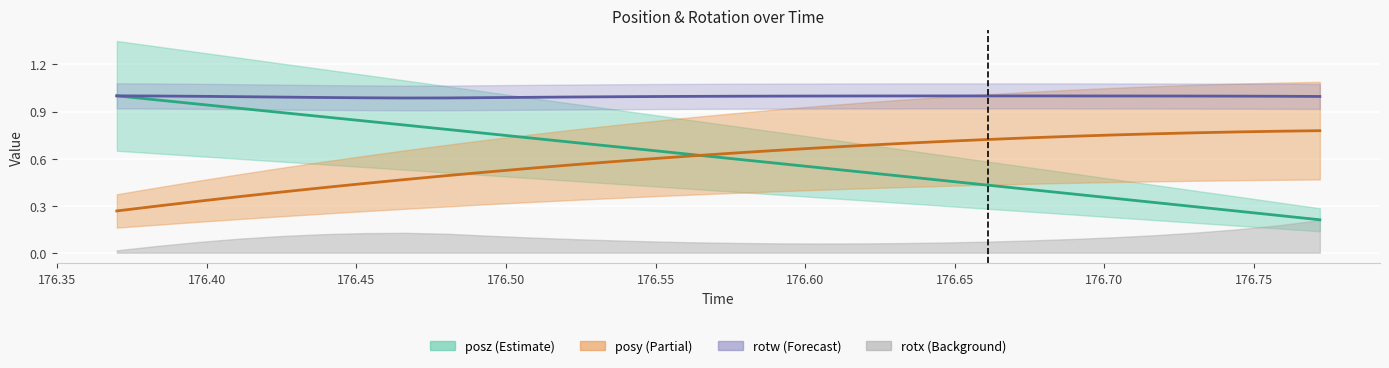

What is the sum of the rotw values at 176.6191 and 176.6327?

2.0